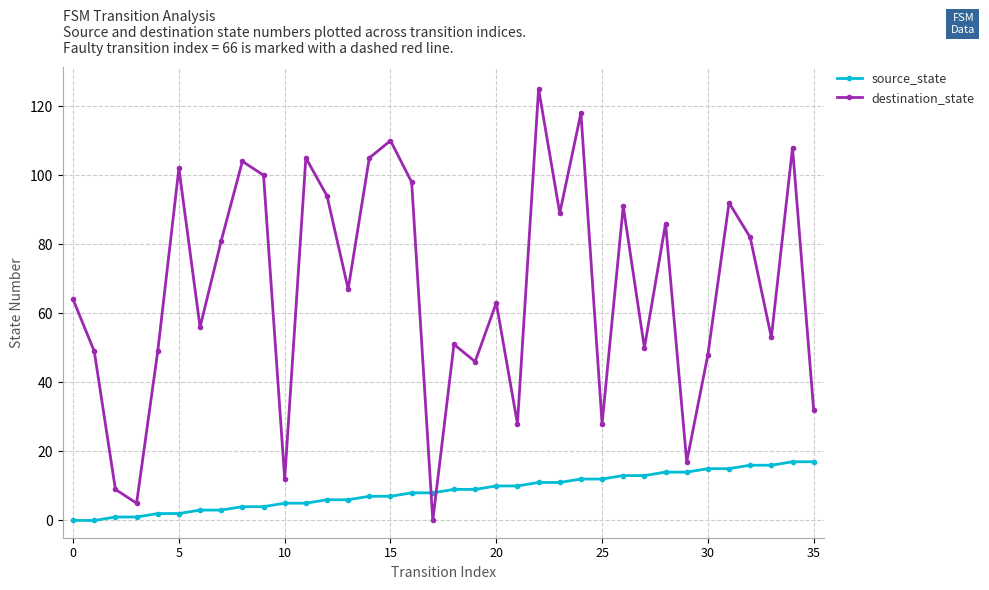

Which series has the widest spread of values?

destination_state